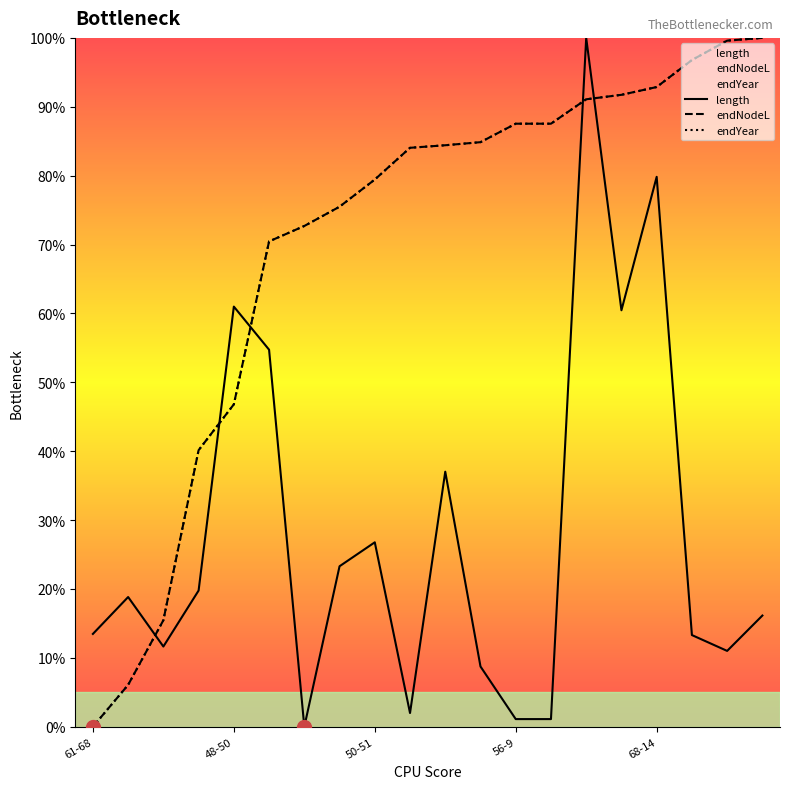

List the series in order of their peak value, highest first.

length, endNodeL, endYear